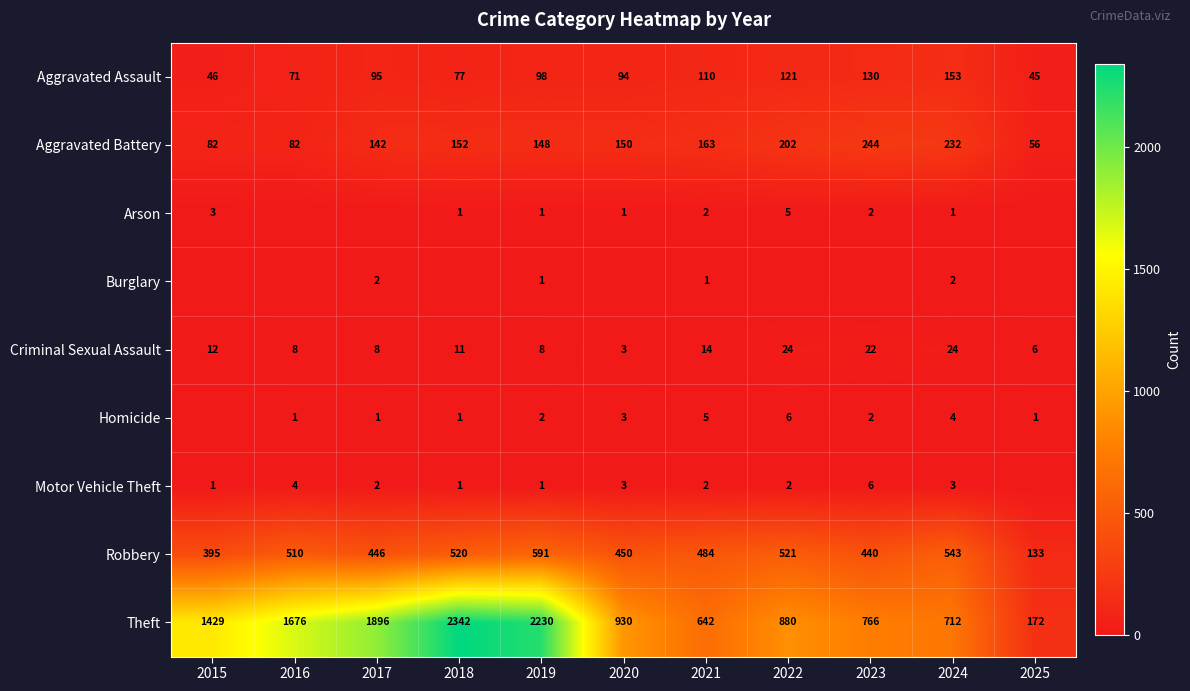

Which category has the lowest value across all series?

2016